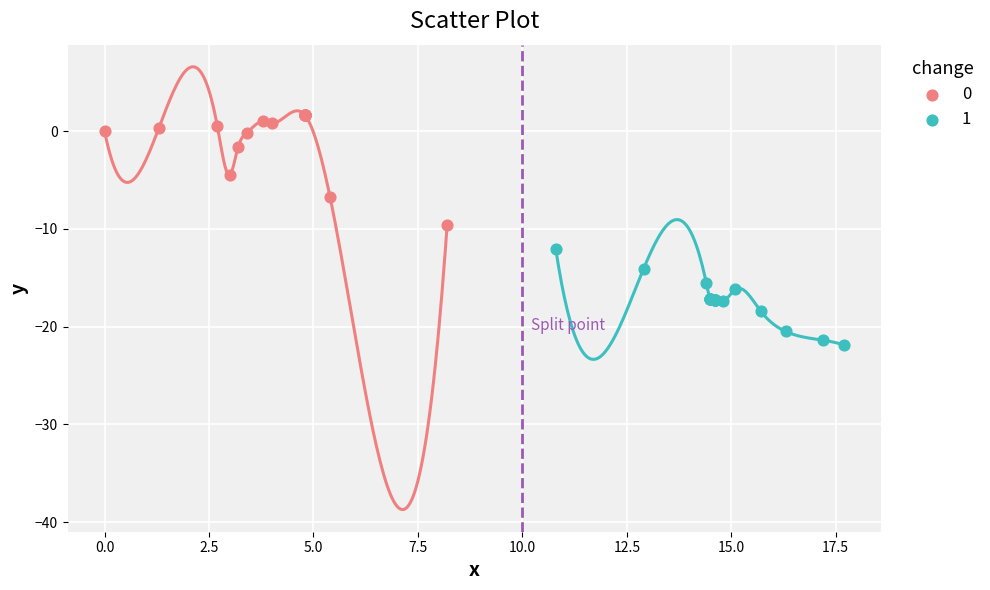

Which series has the widest spread of Y values?

0